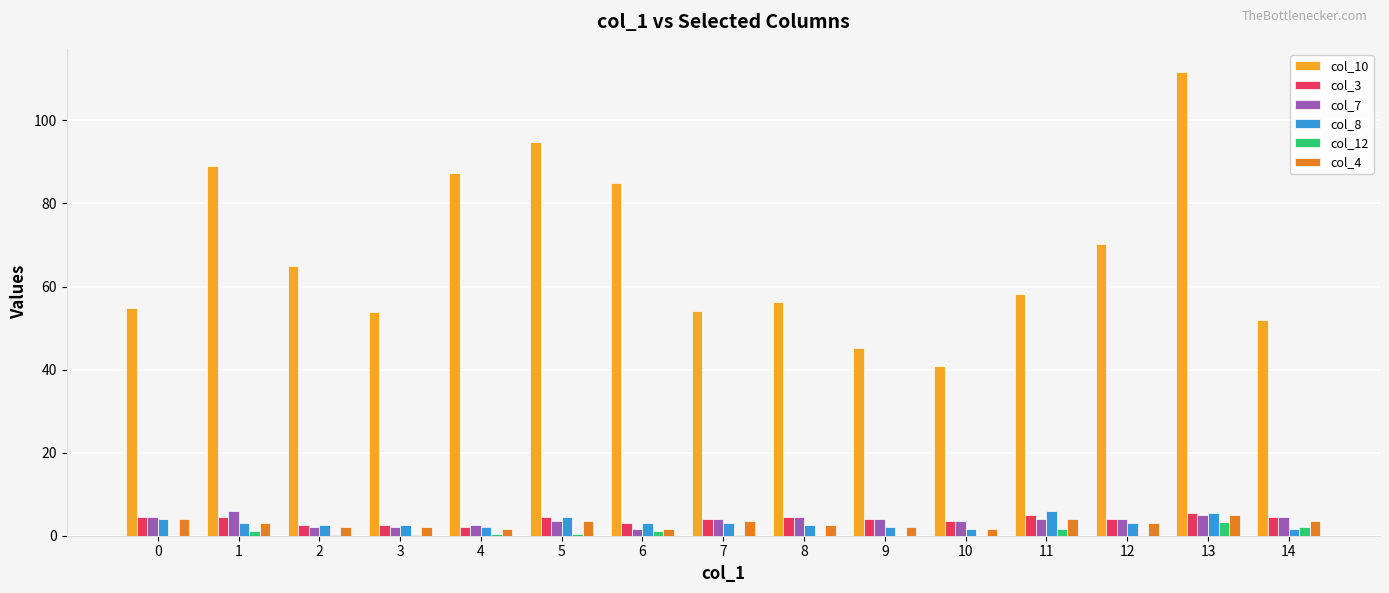

How many categories are shown in the chart?

15